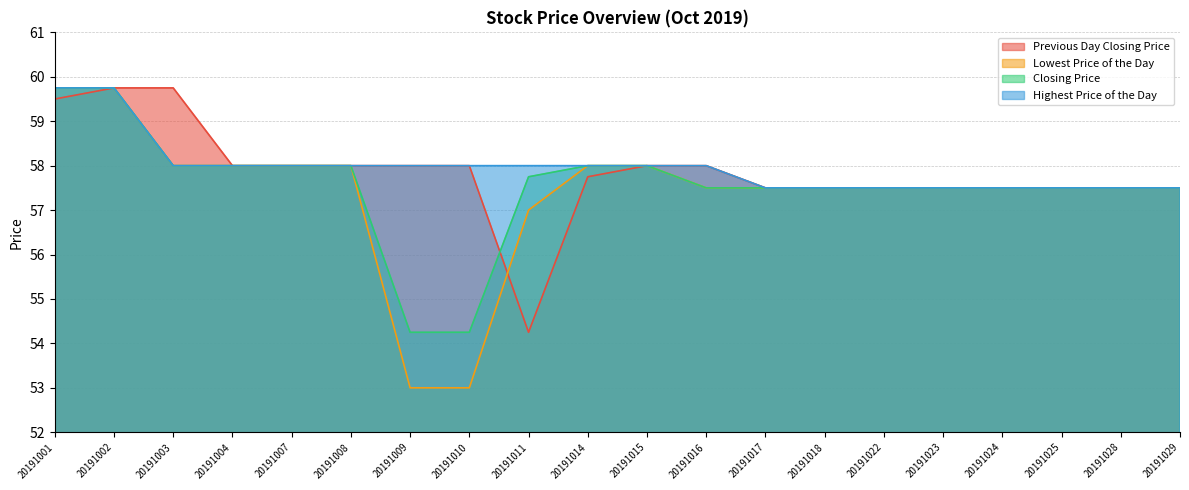

Reading right to left, what are all the values shown in this chart?

Previous Day Closing Price: 57.5	57.5	57.5	57.5	57.5	57.5	57.5	57.5	58.0	58.0	57.8	54.2	58.0	58.0	58.0	58.0	58.0	59.8	59.8	59.5
Lowest Price of the Day: 57.5	57.5	57.5	57.5	57.5	57.5	57.5	57.5	57.5	58.0	58.0	57.0	53.0	53.0	58.0	58.0	58.0	58.0	59.8	59.8
Closing Price: 57.5	57.5	57.5	57.5	57.5	57.5	57.5	57.5	57.5	58.0	58.0	57.8	54.2	54.2	58.0	58.0	58.0	58.0	59.8	59.8
Highest Price of the Day: 57.5	57.5	57.5	57.5	57.5	57.5	57.5	57.5	58.0	58.0	58.0	58.0	58.0	58.0	58.0	58.0	58.0	58.0	59.8	59.8